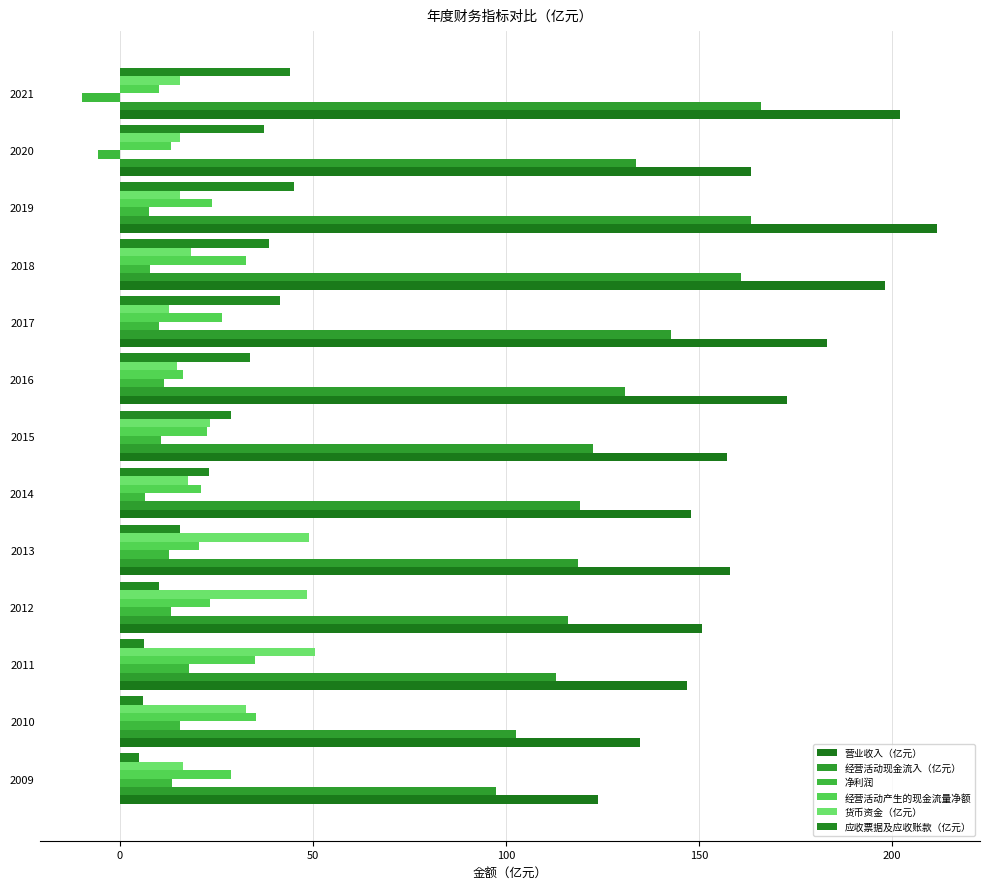

How many positive values does the 净利润 series have?

11